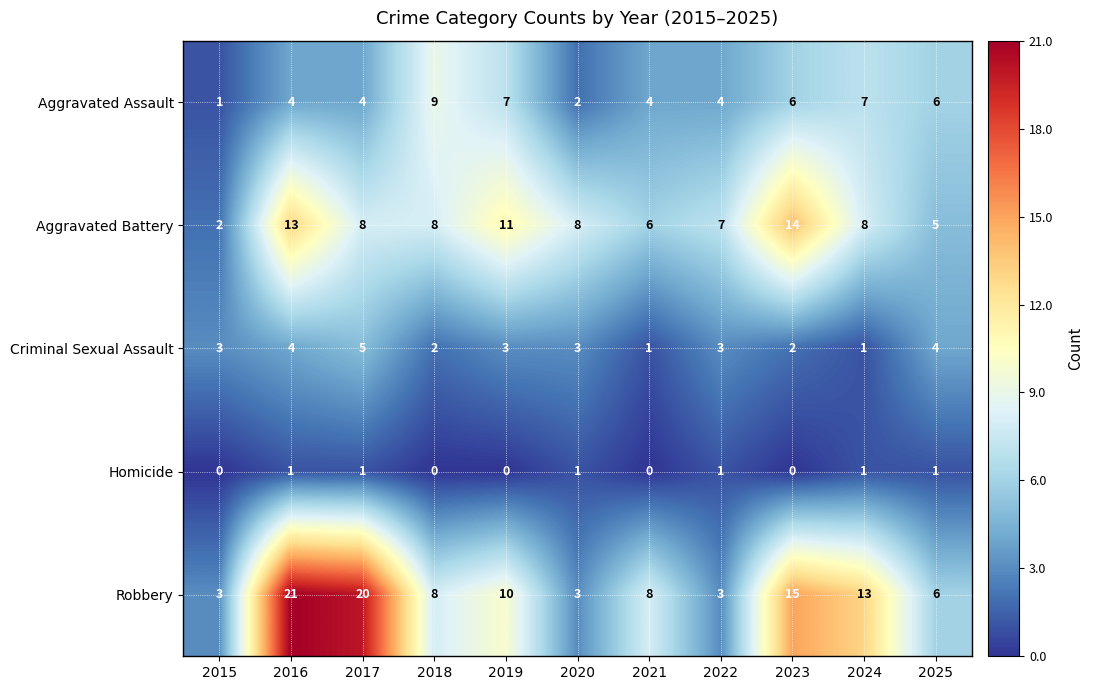

Which series has the widest spread of values?

Robbery